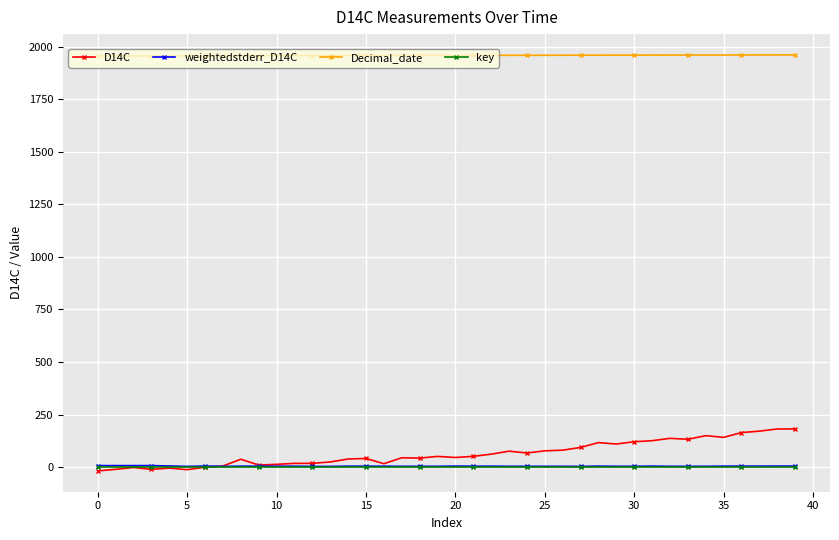

What is the value of the Decimal_date point at the 5th from the left?

1955.5